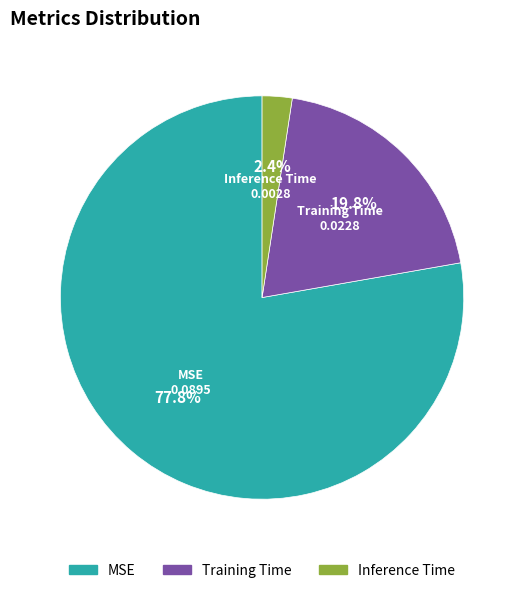

To the nearest percent, what is the combined percentage of Inference Time and Training Time?

22%